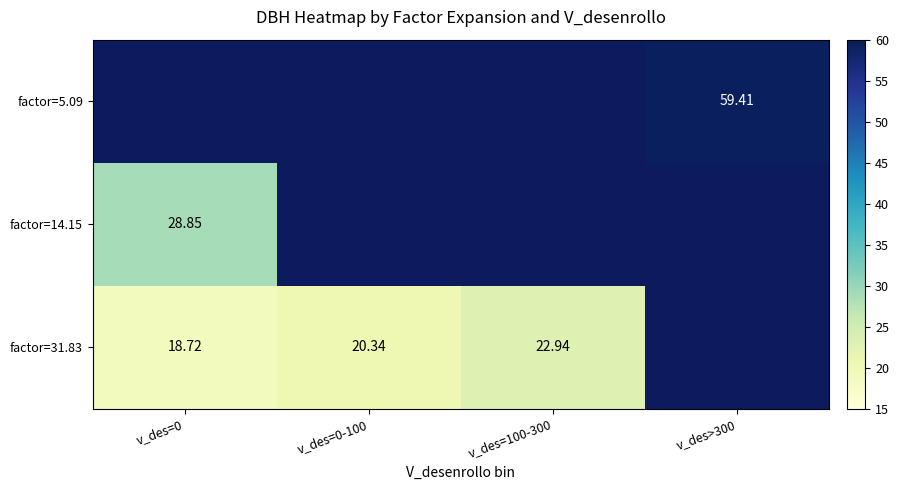

Is the value of factor=14.15 at v_des=0 greater than the value of factor=31.83 at v_des=100-300?

Yes